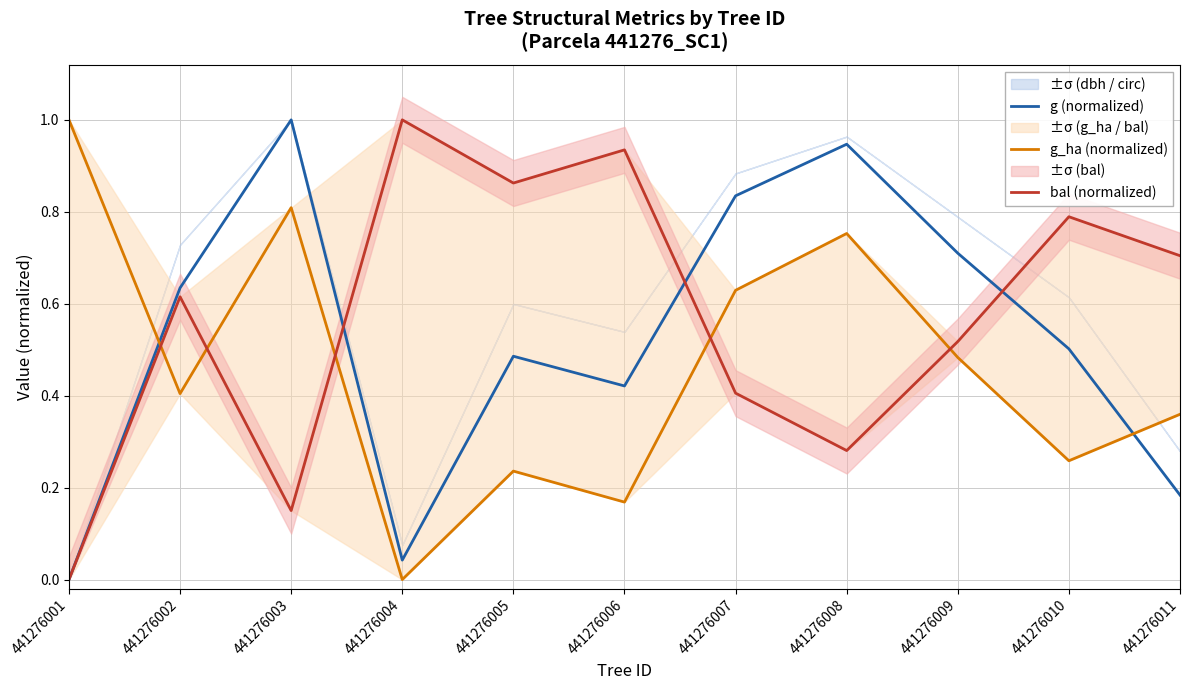

True or false: g_ha (normalized) has a value of 0.4 at 441276002.

True